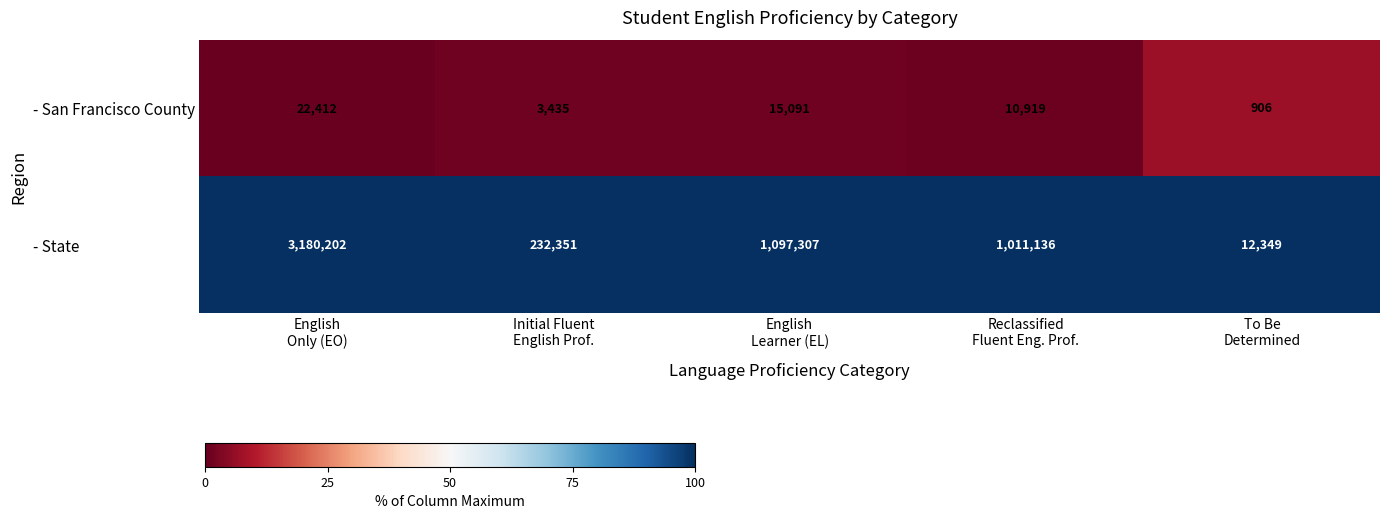

Rank the series by their average value, from highest to lowest.

- State, - San Francisco County